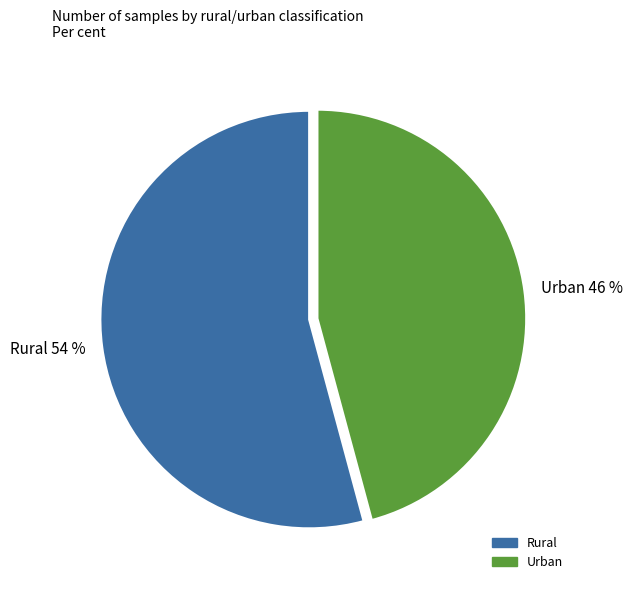

Count the number of slices in the pie.

2